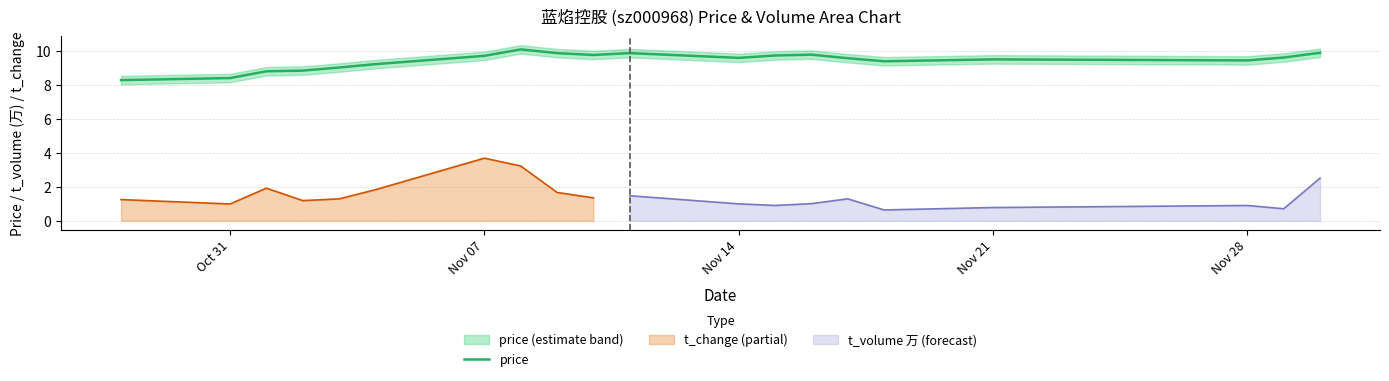

Does the chart display data point markers on the line(s)?

No